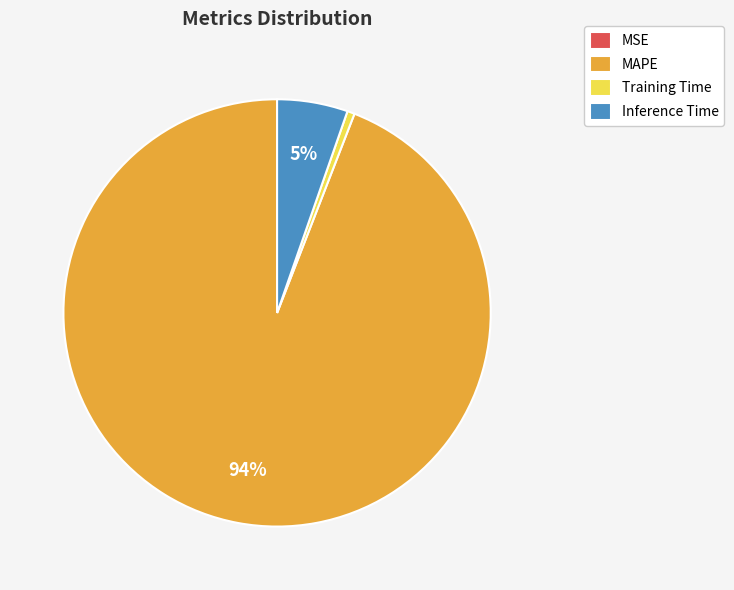

To the nearest percent, what is the difference between the largest and smallest slice percentages?

94%